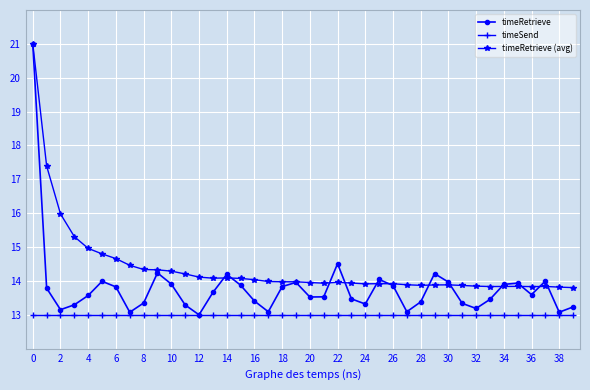

Rank the series by their average value, from lowest to highest.

timeSend, timeRetrieve, timeRetrieve (avg)